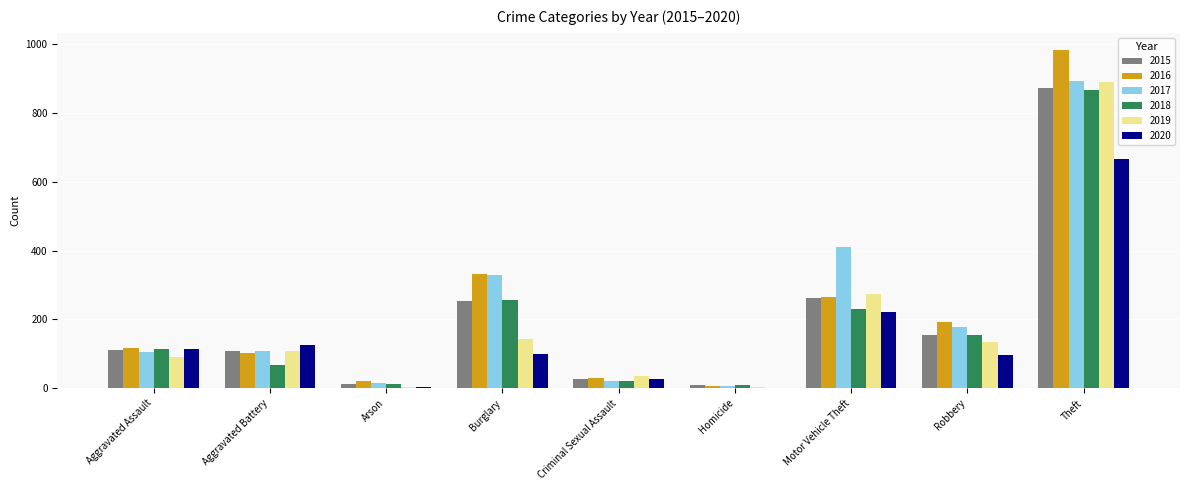

The value of 2017 at Theft is 1312. True or false?

False